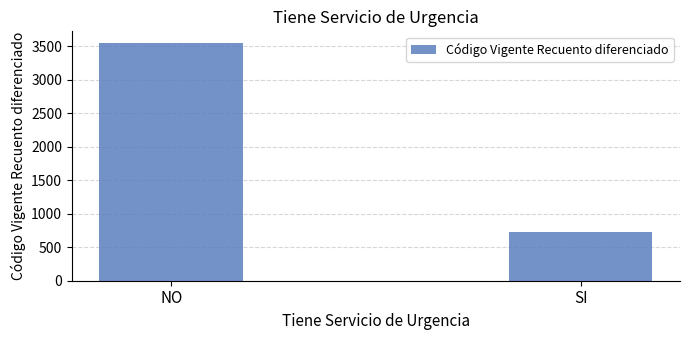

The value at SI is 296. True or false?

False